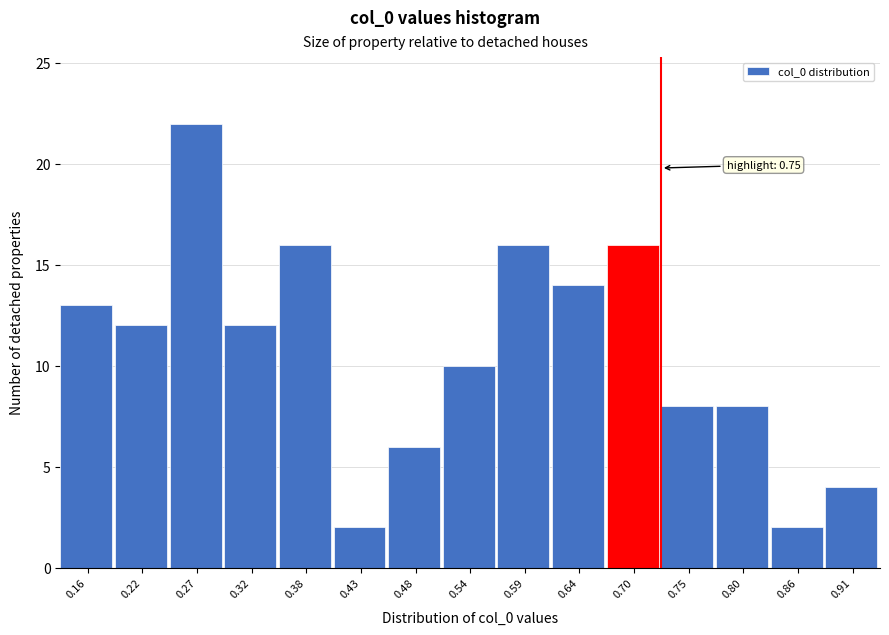

Reading left to right, extract all data points from this chart.

0.16=13	0.22=12	0.27=22	0.32=12	0.38=16	0.43=2	0.48=6	0.54=10	0.59=16	0.64=14	0.70=16	0.75=8	0.80=8	0.86=2	0.91=4